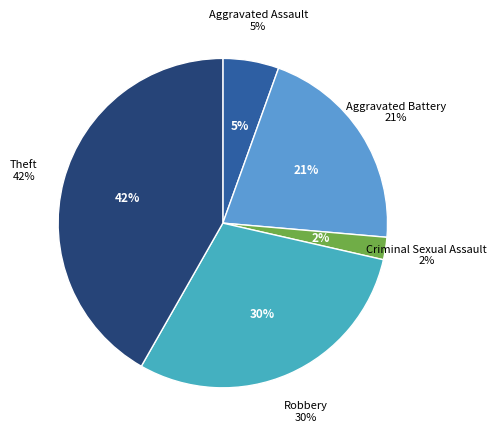

Does Aggravated Assault account for over 50% of the chart?

No